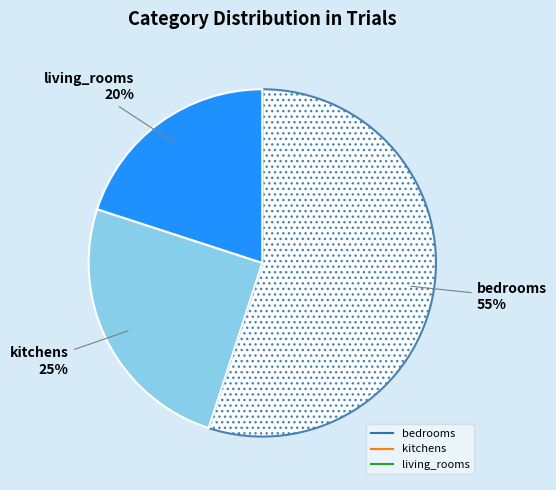

Combined, do living_rooms and bedrooms account for over 50%?

Yes